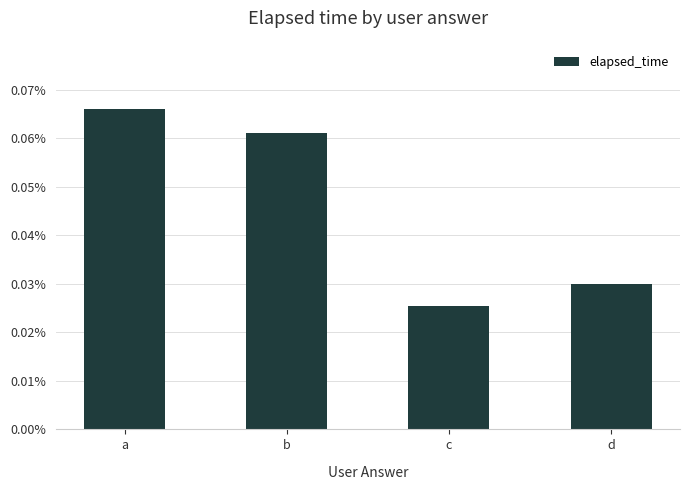

Is it true that the value at c is 25500?

True